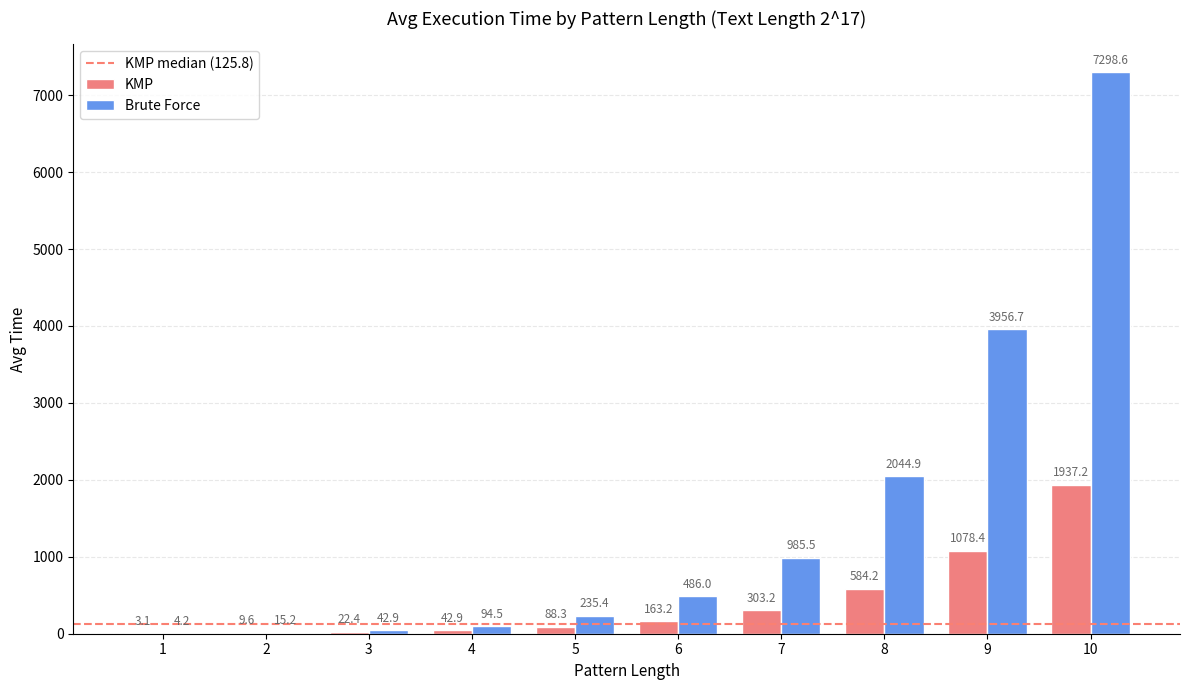

What is the sum of the KMP values at 7 and 6?

466.4